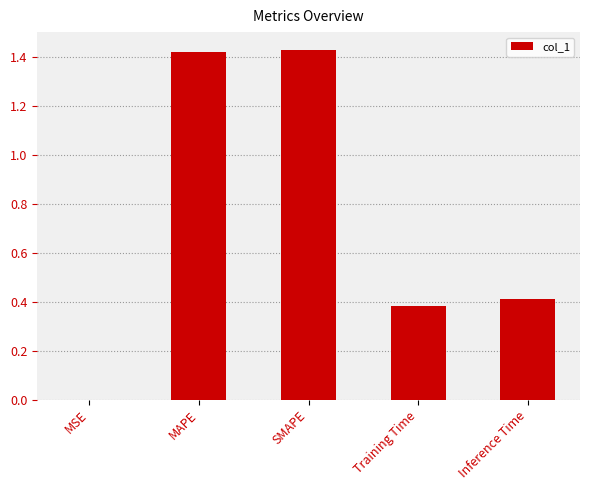

At which label is the value closest to 0?

MSE